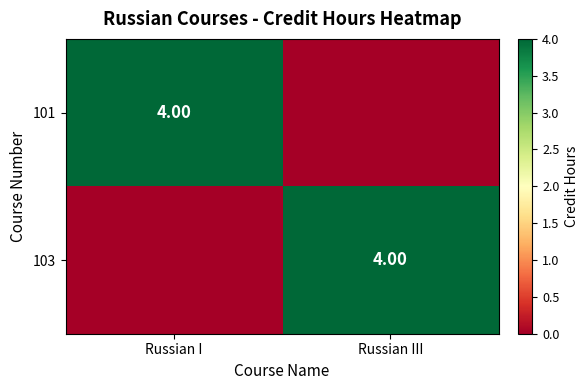

What is the spread (max minus min) of values at Russian III?

4